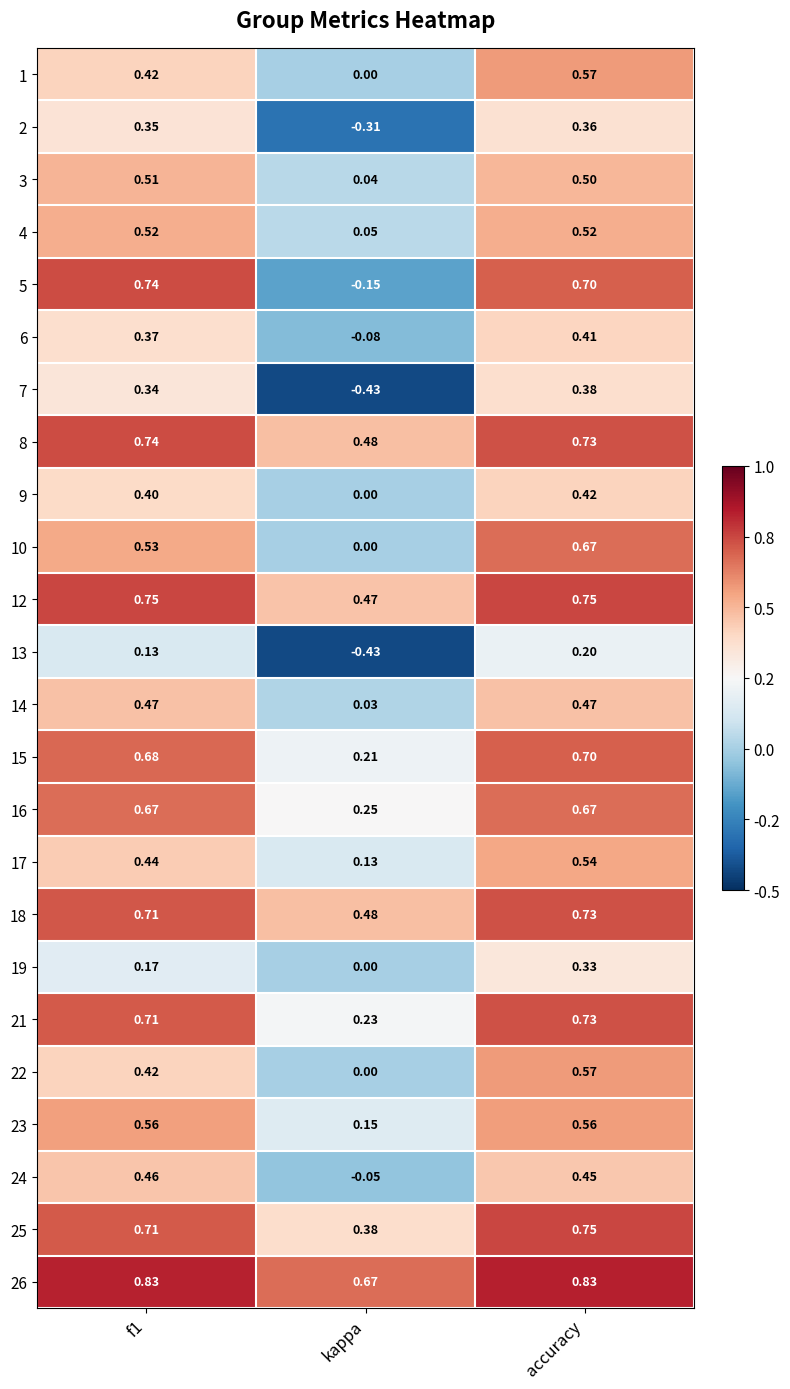

Where is 18 nearest to the value 0?

kappa